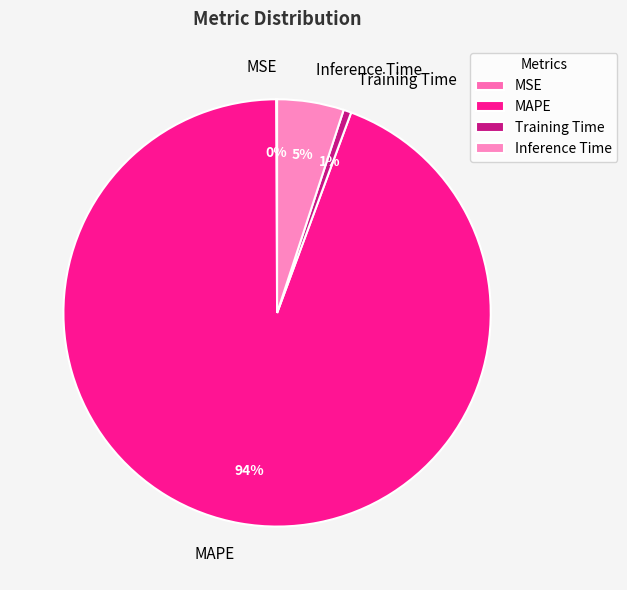

What is the largest slice in the pie chart?

MAPE